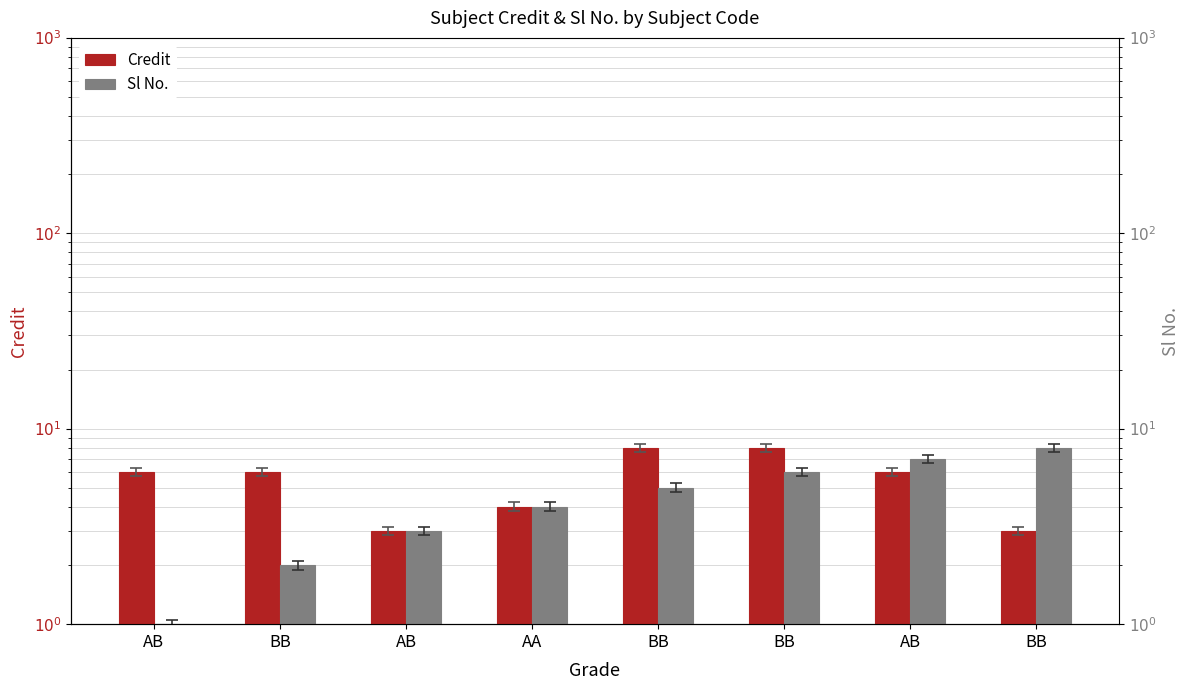

Rank the series by their maximum value, from highest to lowest.

Credit, Sl No.